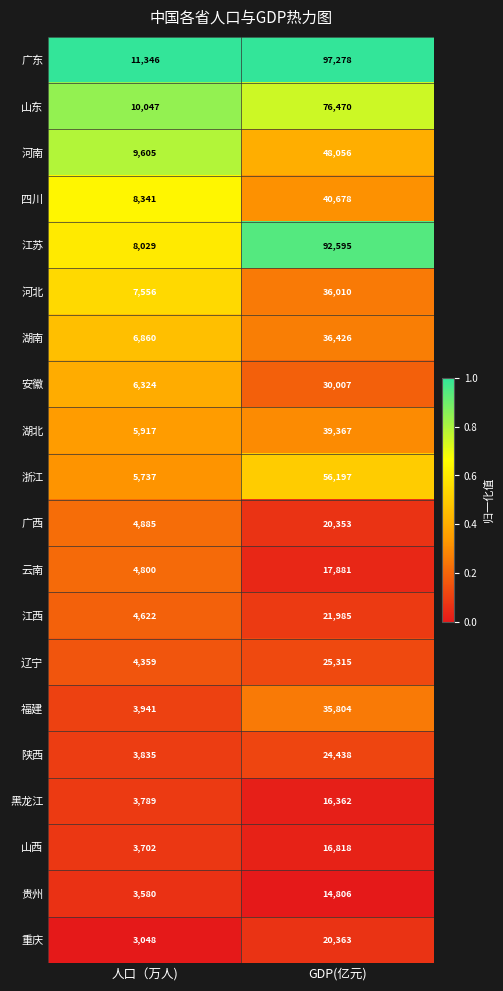

The 山西 series shows 5831 at 人口（万人). True or false?

False